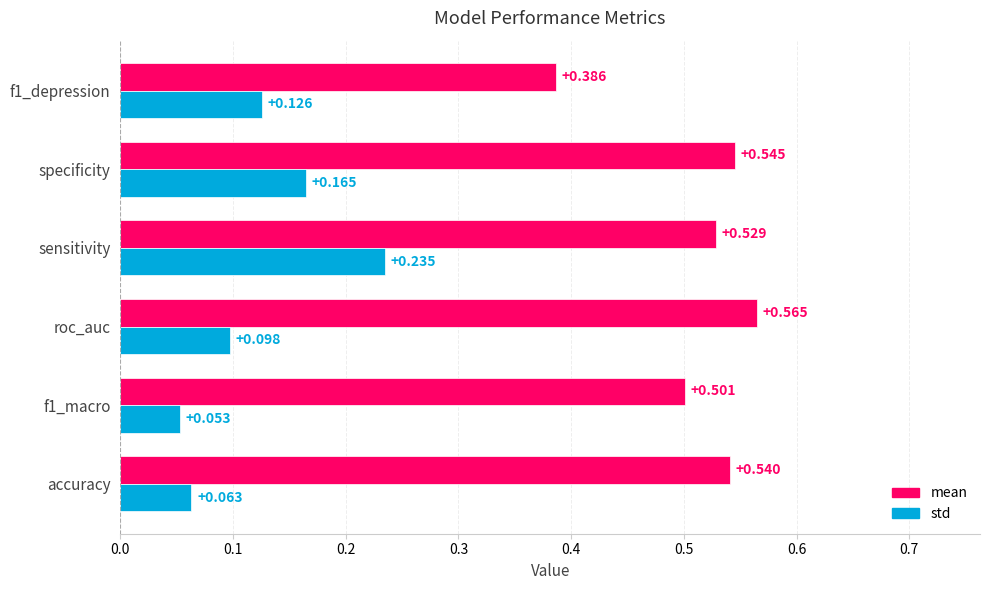

At which category does the chart reach its peak across all series?

roc_auc